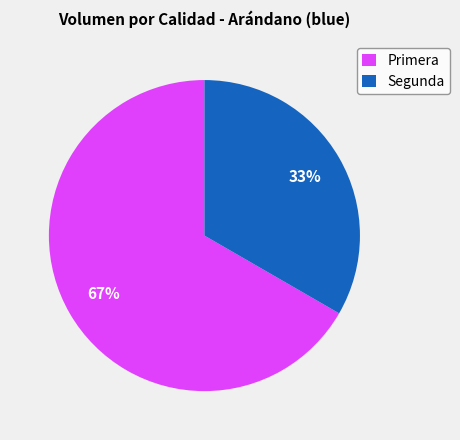

To the nearest percent, what is the average slice percentage?

50%